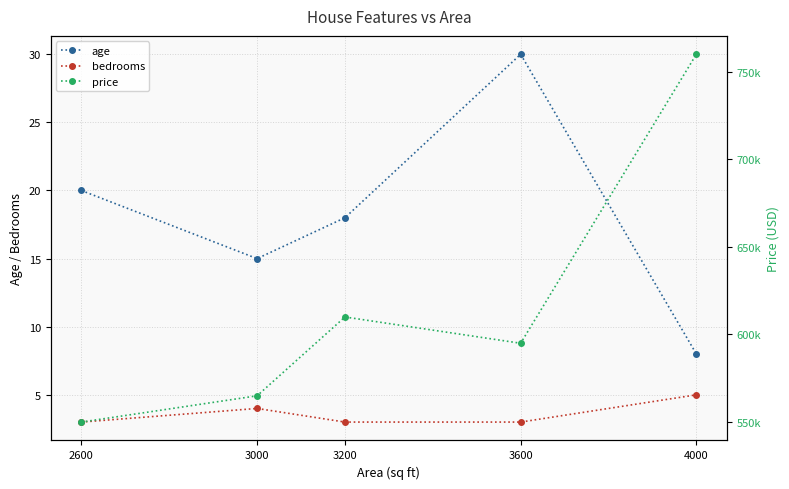

Is the value of age at 2600 greater than the value of bedrooms at 2600?

Yes